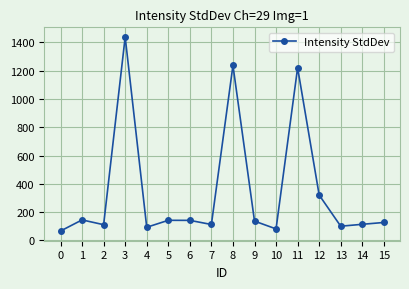

What is the difference between the second highest and minimum values?

1170.9